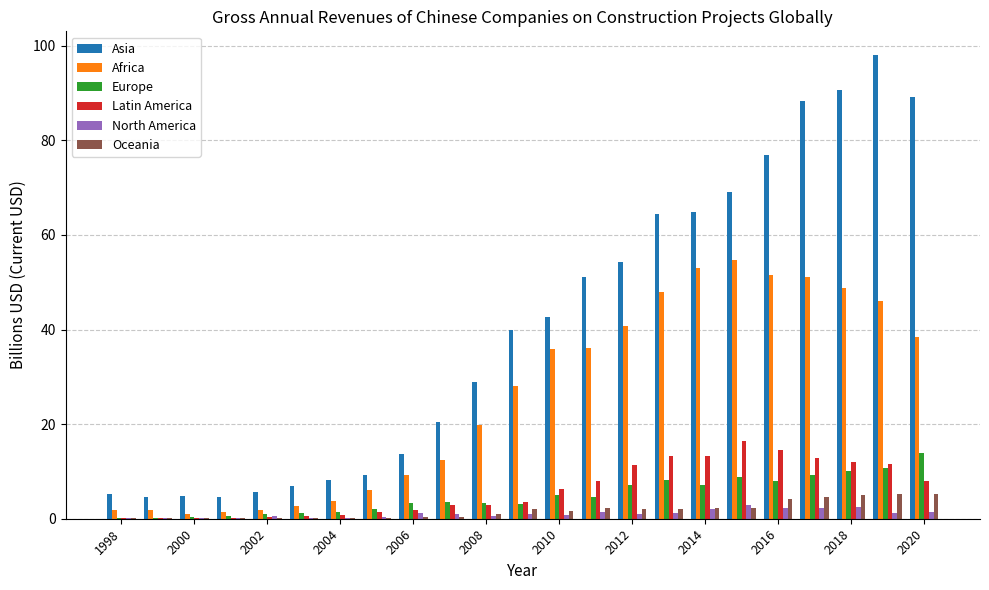

What is the maximum value shown in the chart?

98.1